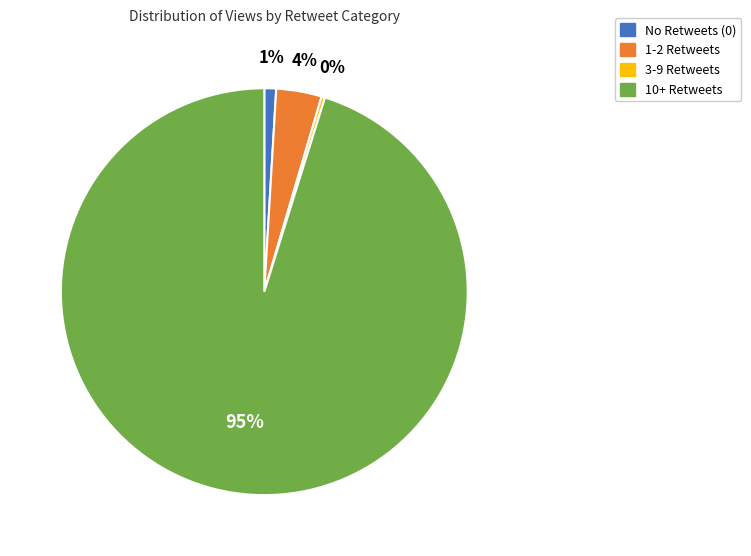

Between 1-2 Retweets and 10+ Retweets, which is larger?

10+ Retweets